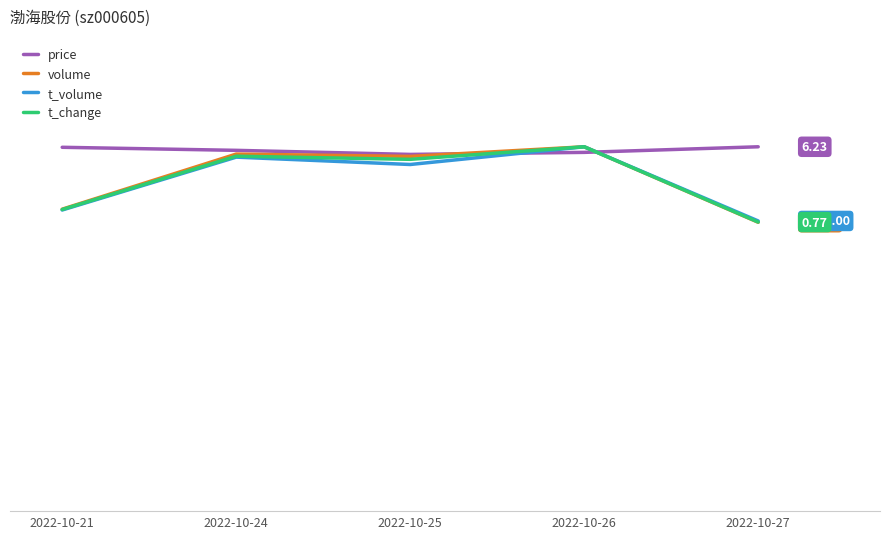

Does the chart display data point markers on the line(s)?

No